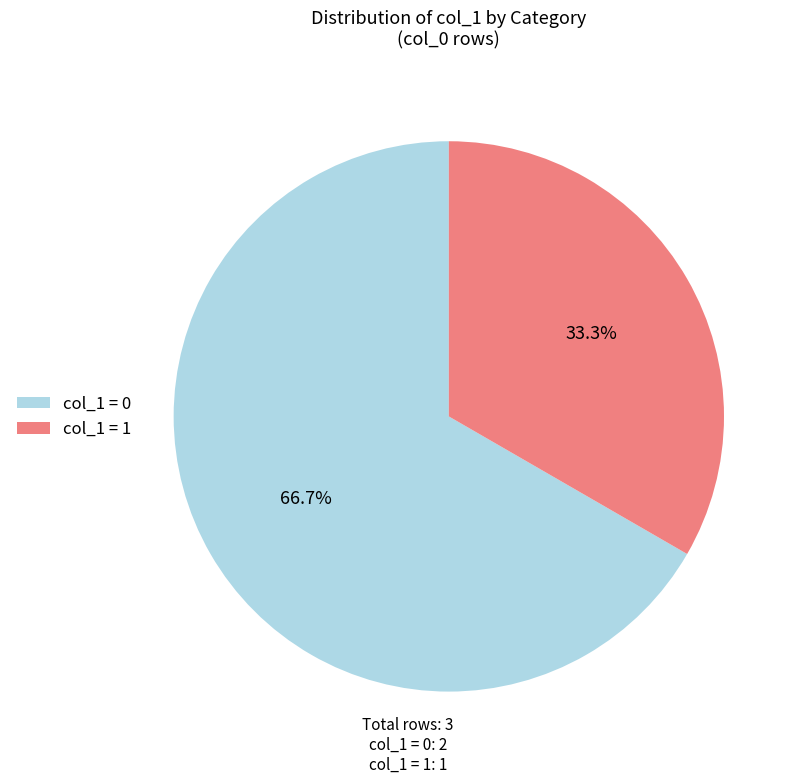

Which slice represents more than half of the pie?

col_1 = 0